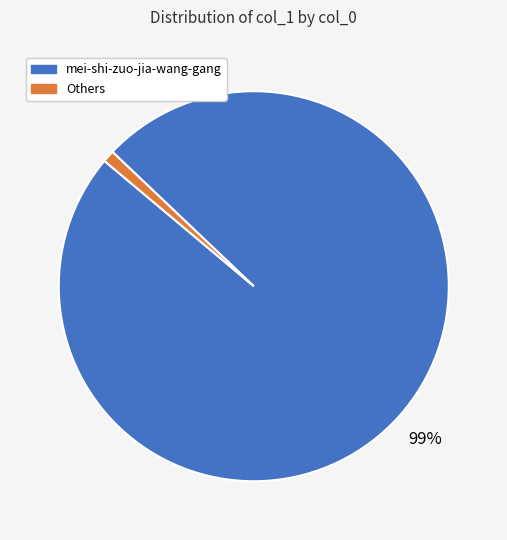

To the nearest percent, what is the difference between the largest and smallest slice percentages?

98%